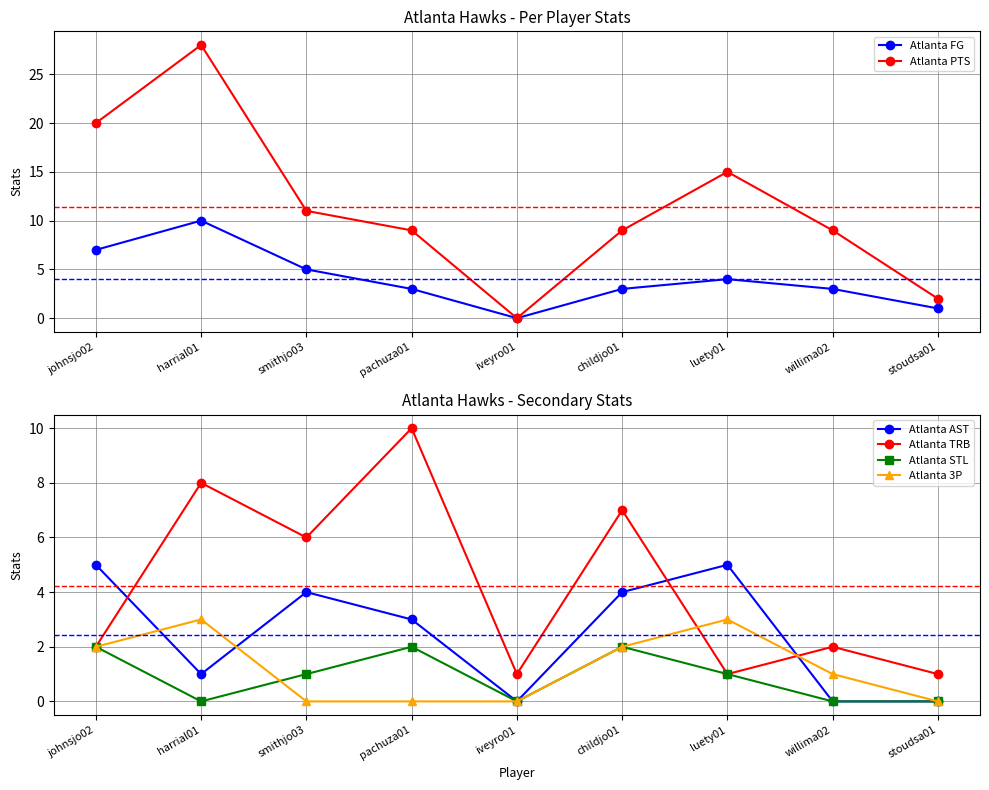

What is the label of the 6th point from the left?

childjo01